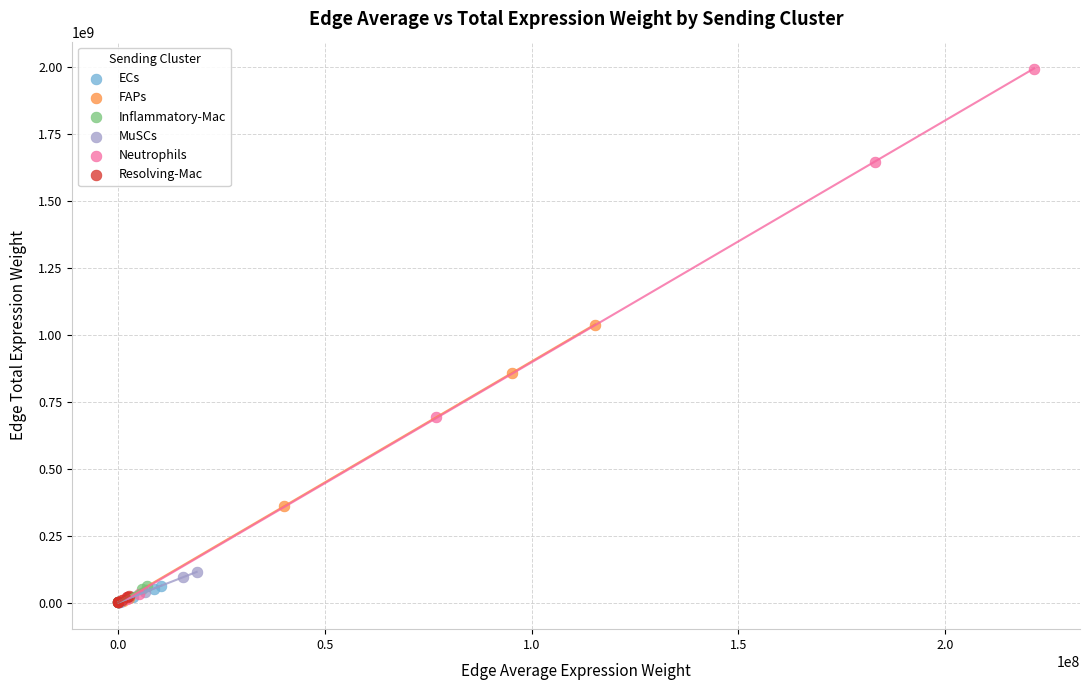

What are all the series names shown in the legend?

ECs, FAPs, Inflammatory-Mac, MuSCs, Neutrophils, Resolving-Mac